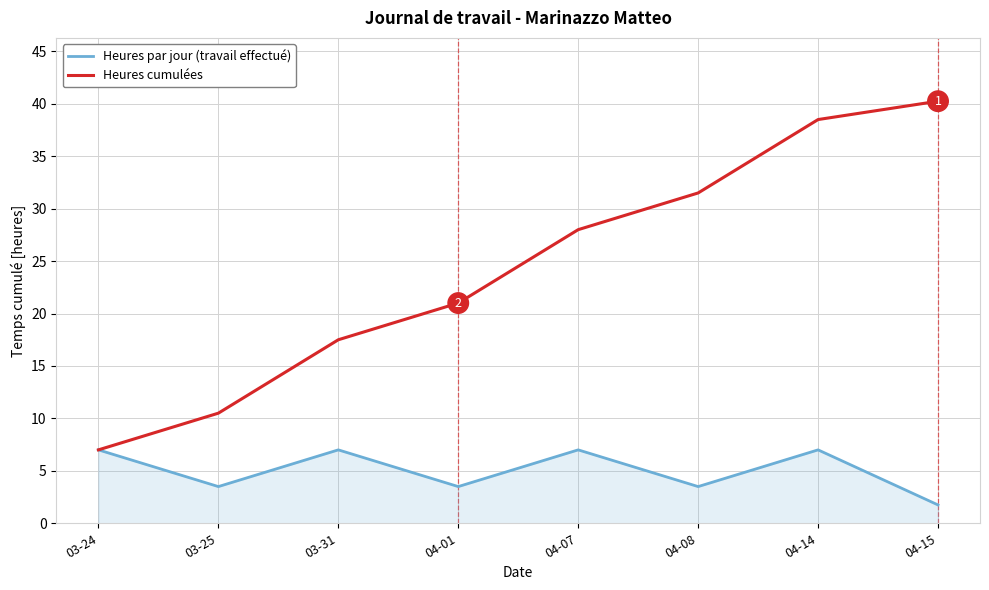

How many lines are shown in the chart?

2